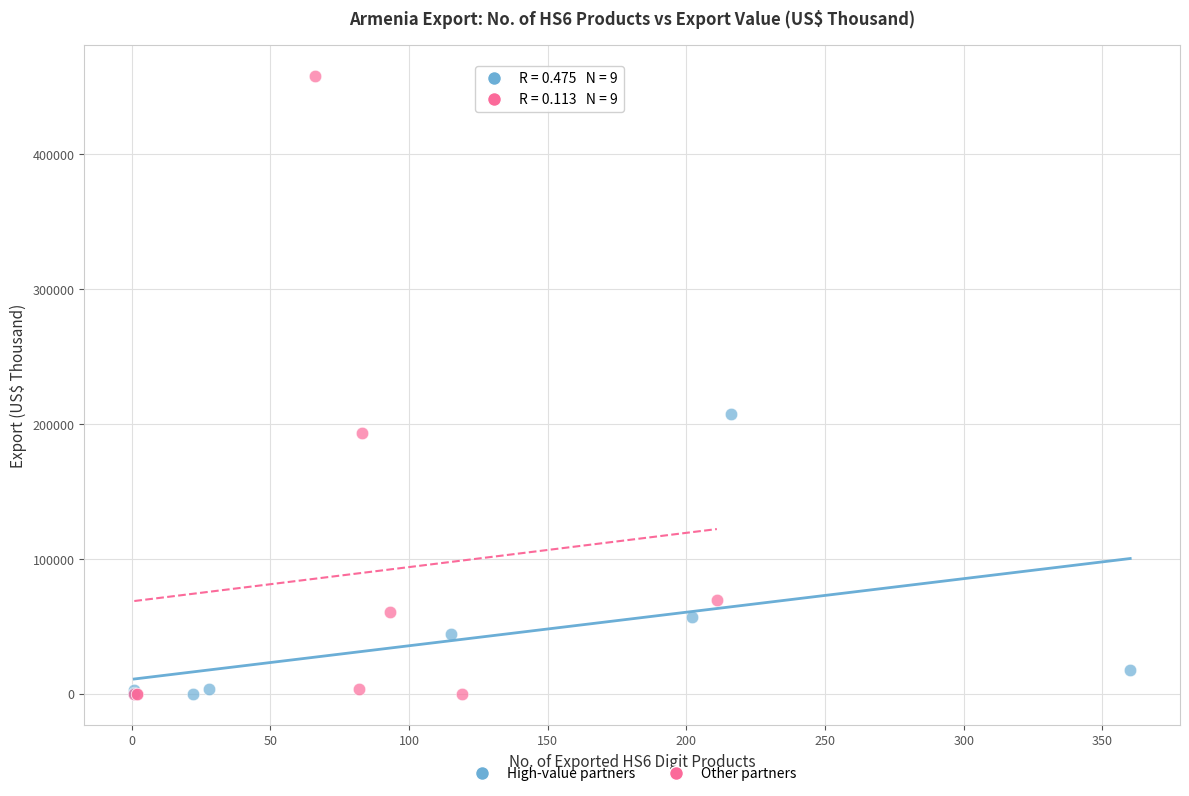

Which series has the largest Y range (max minus min)?

Other partners